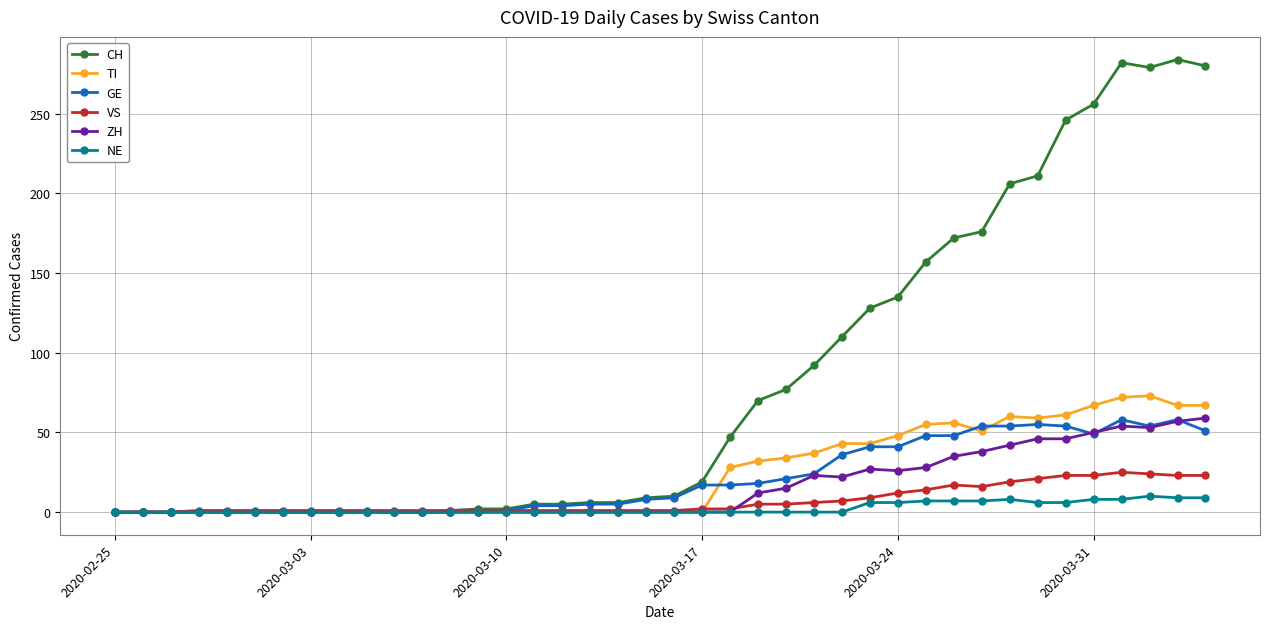

True or false: ZH has more than 1 points higher than both neighbors.

True